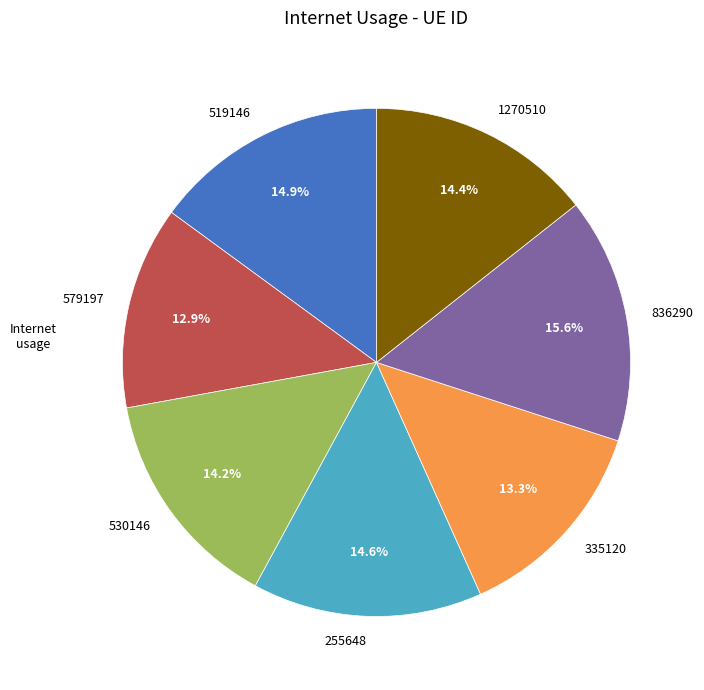

Count the number of slices in the pie.

7